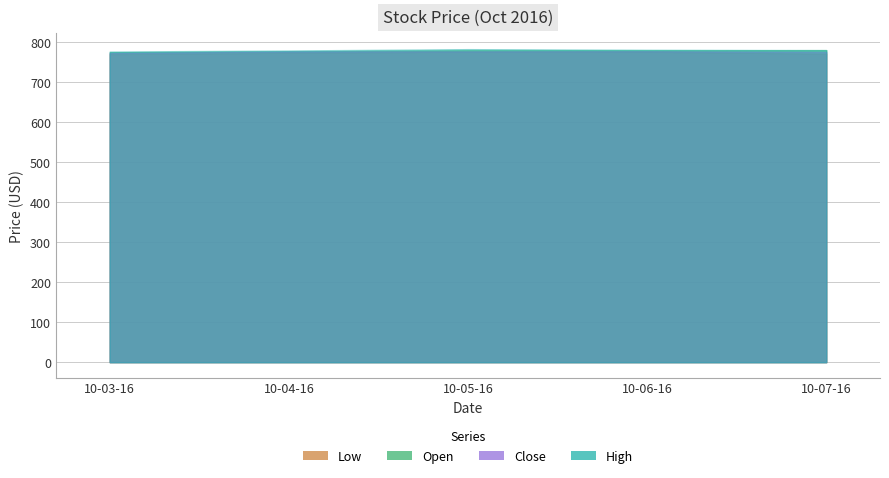

Is it true that Close equals 772.6 at 10-03-16?

True